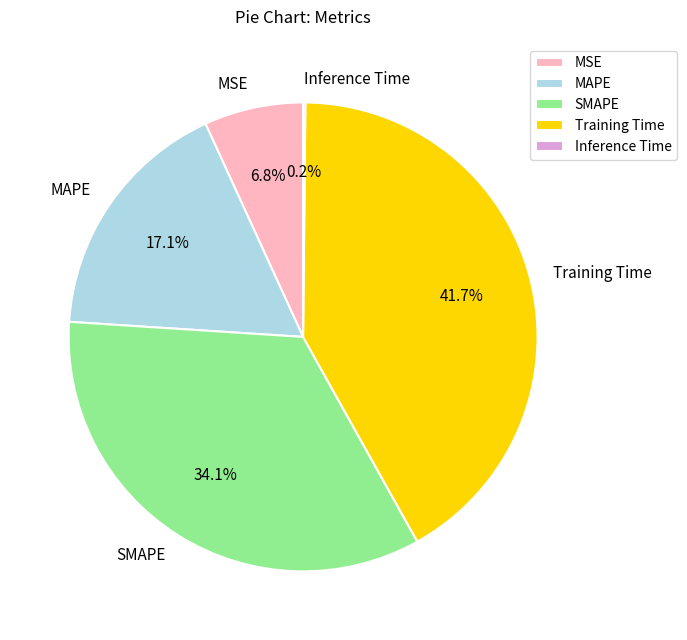

To the nearest percent, what is the difference between the Training Time and MSE slice percentages?

35%